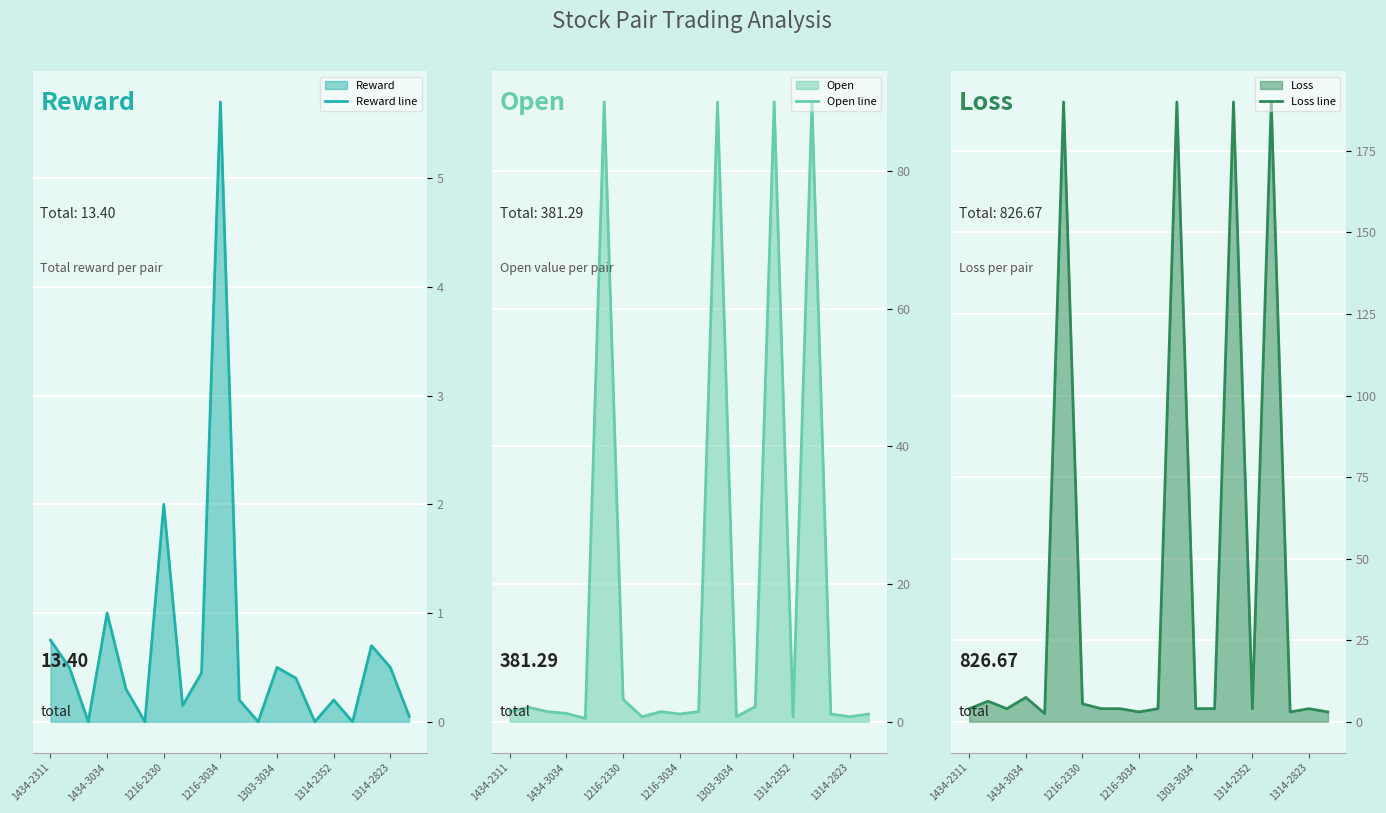

What is the sum of all Open line values?

381.3